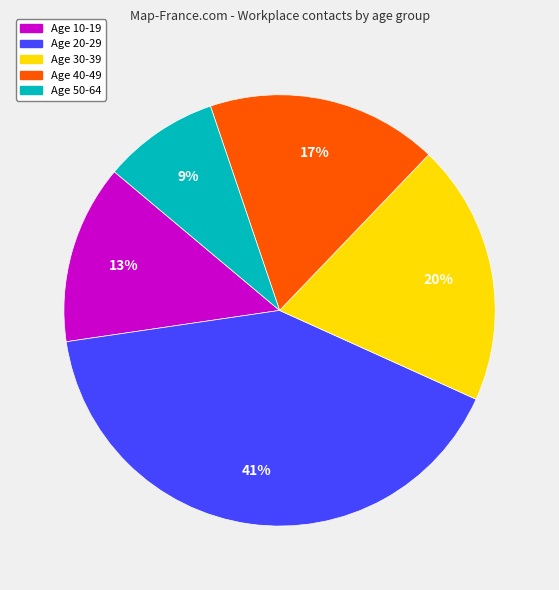

Which category has the biggest portion of the pie?

Age 20-29